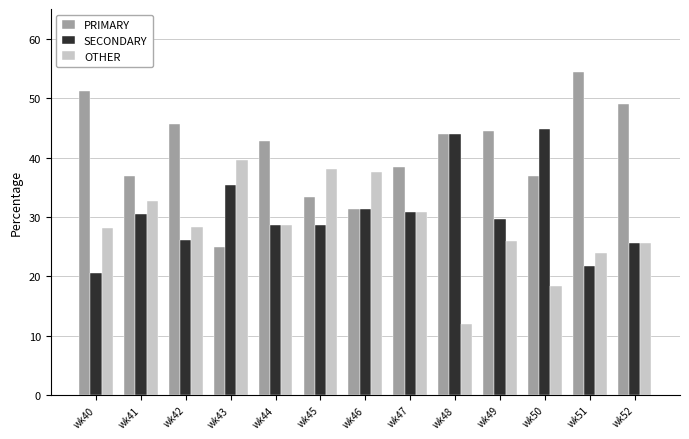

How many categories are shown in the chart?

13